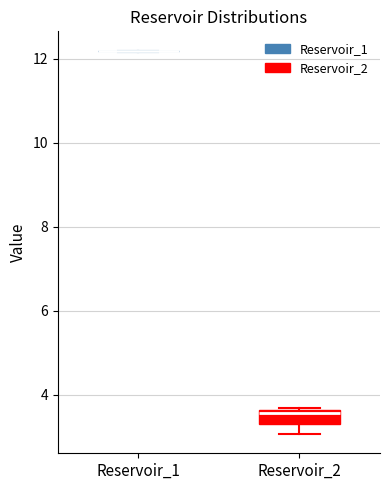

Reading left to right, read every box against the y-axis: the position of its median line, the range the box covers, and the ends of its whiskers. The values are not printed on the chart, so give them approximately, as read against the axis.

Reservoir_1: box collapsed to a line at 12.2, whiskers 12.2 to 12.2
Reservoir_2: median 3.6 (just below the box's upper edge), box 3.4 to 3.6, whiskers 3.0 to 3.8